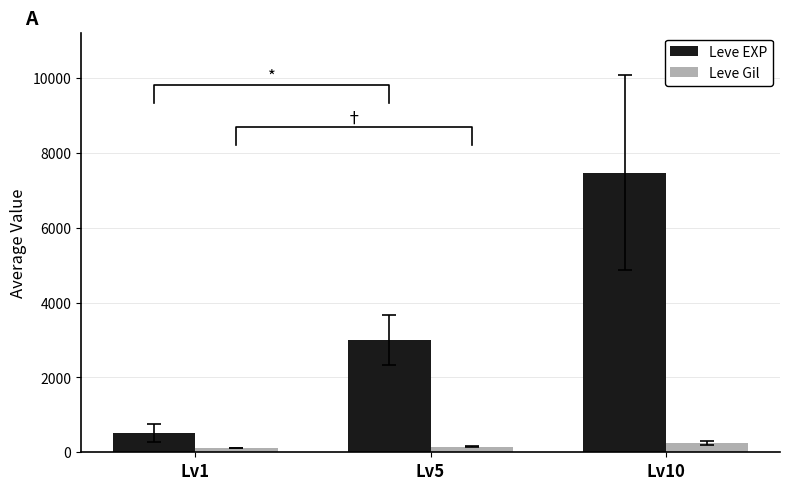

Rank the categories by Leve Gil value from highest to lowest.

Lv10, Lv5, Lv1